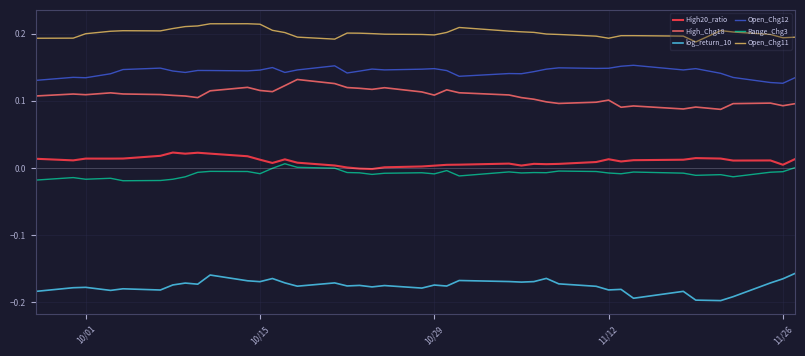

True or false: Range_Chg3 and log_return_10 cross at least once.

False